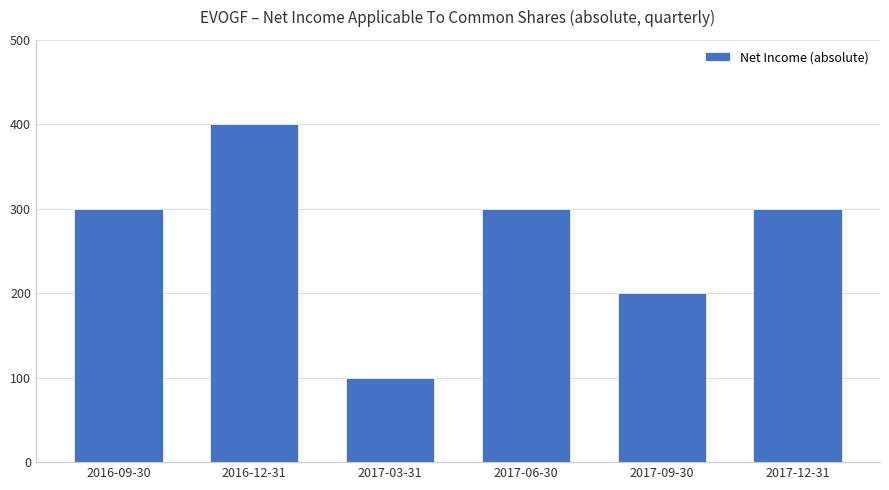

How many values are between 200 and 300?

4